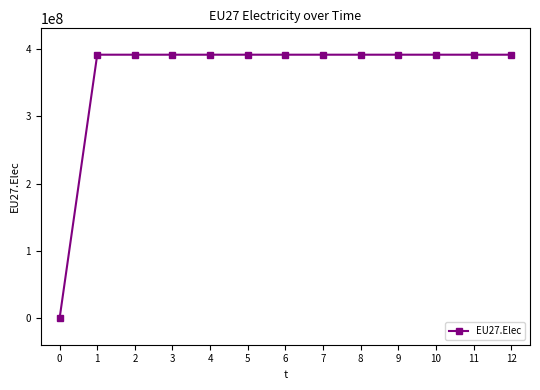

How many values are below 391229167?

1